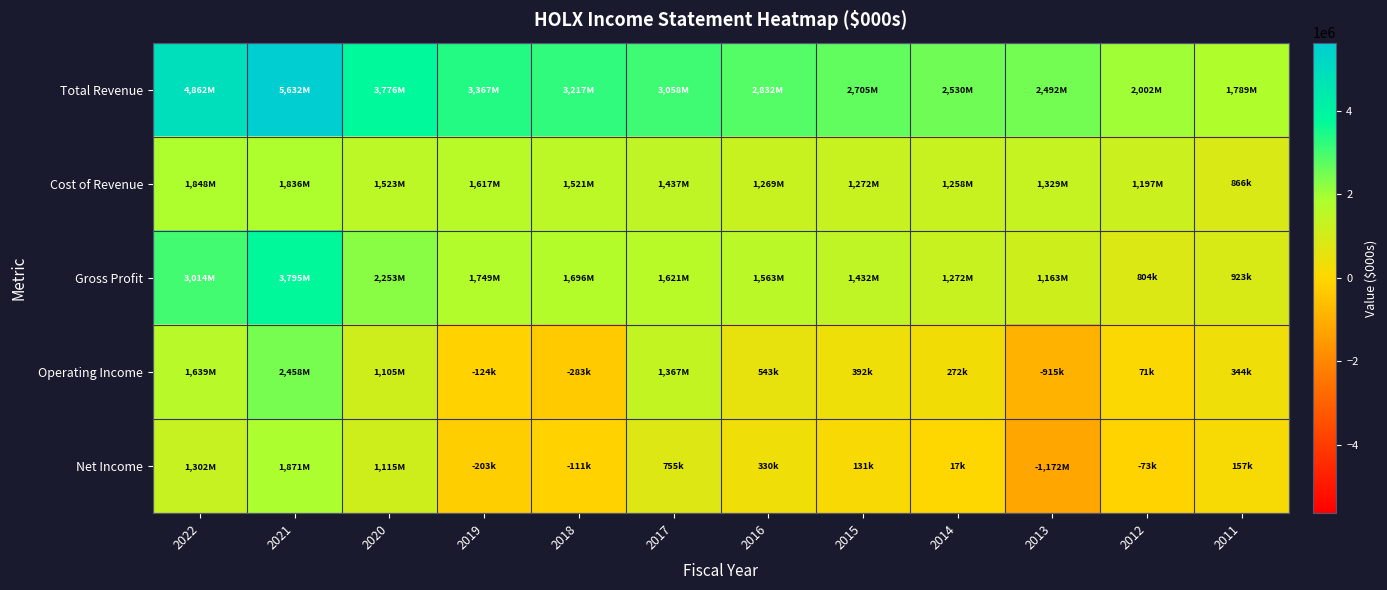

How many data points does each series have?

12